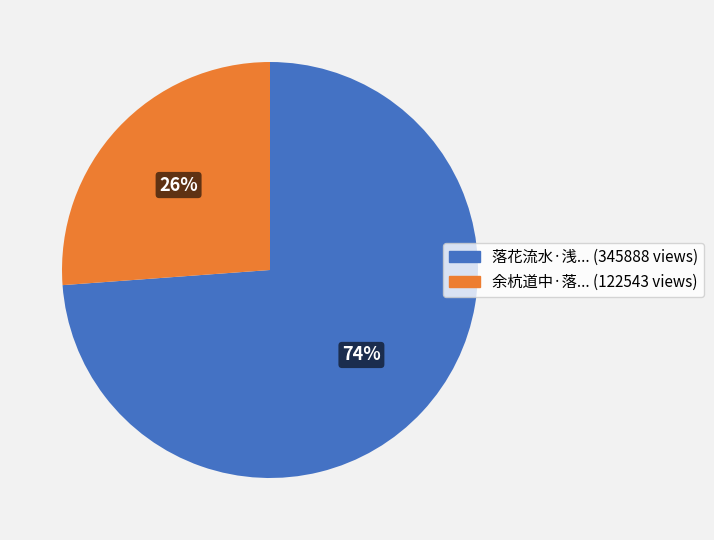

Count the number of slices in the pie.

2